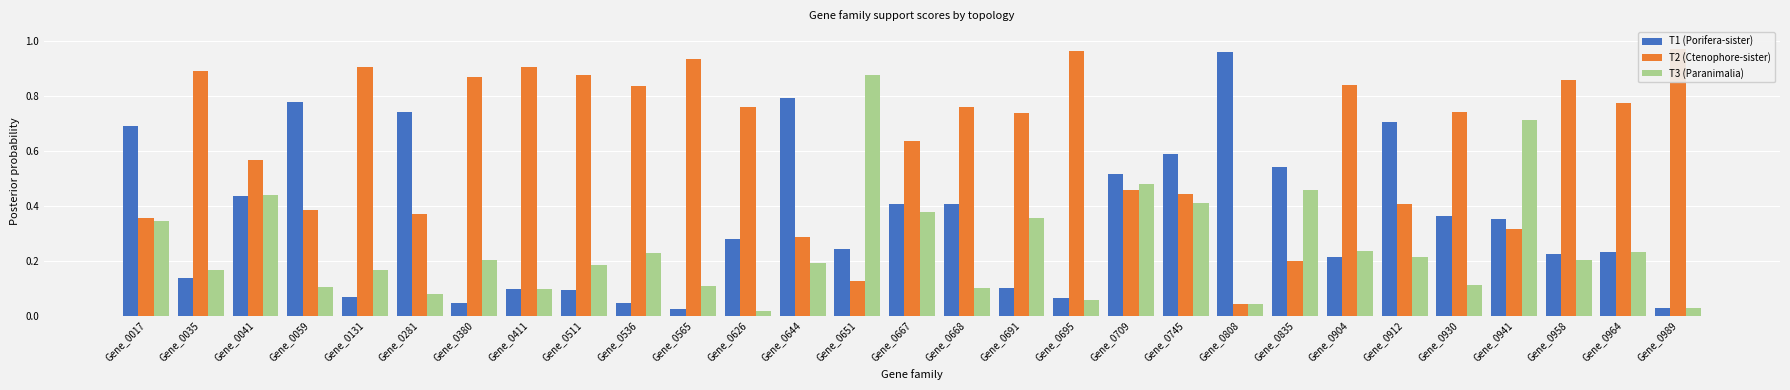

What is the greatest value displayed?

1.0